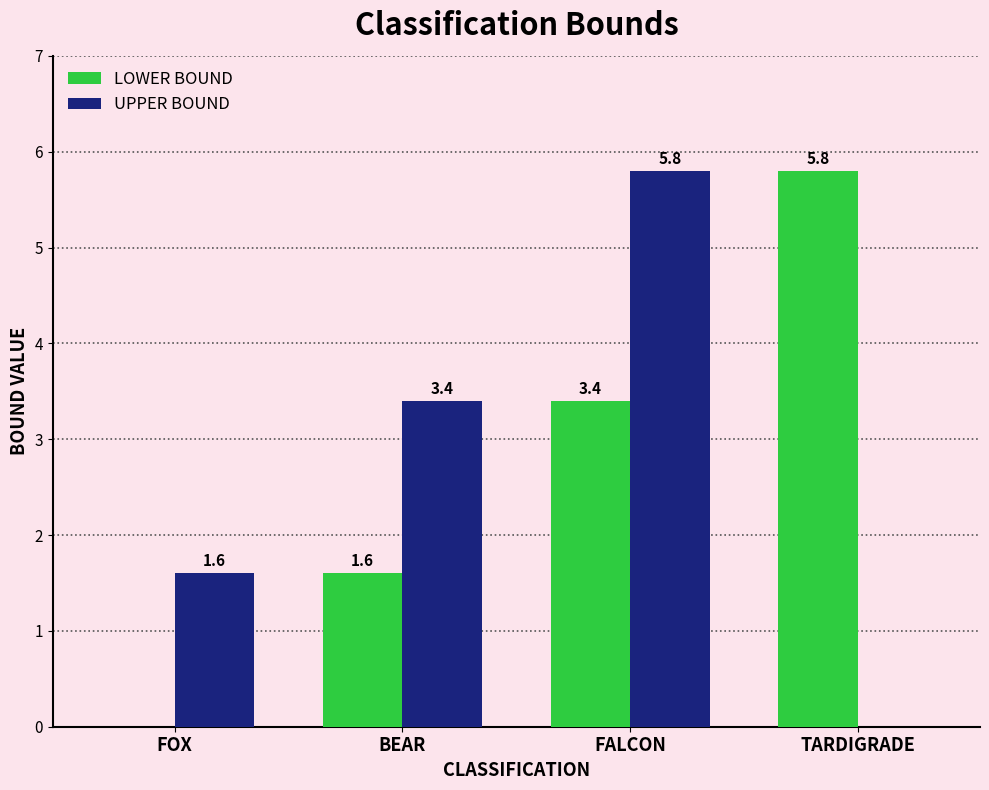

What is the sum of the UPPER BOUND values at BEAR and FOX?

5.0